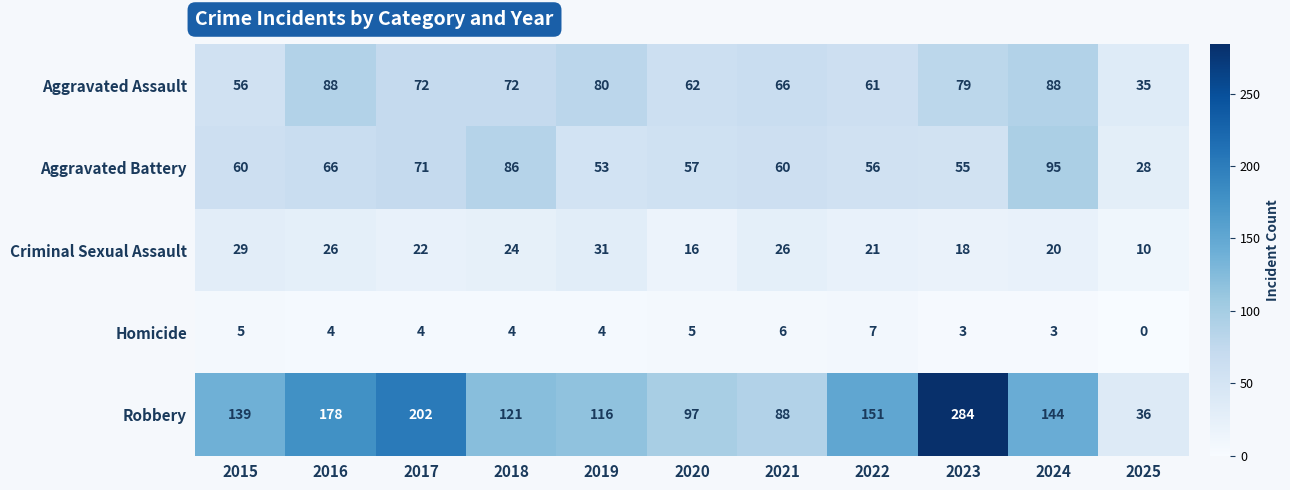

At which category is the sum across all series the highest?

2023